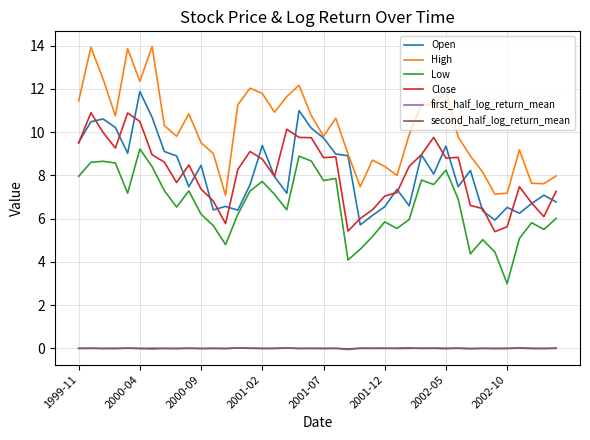

Which series has the largest total across all categories?

High